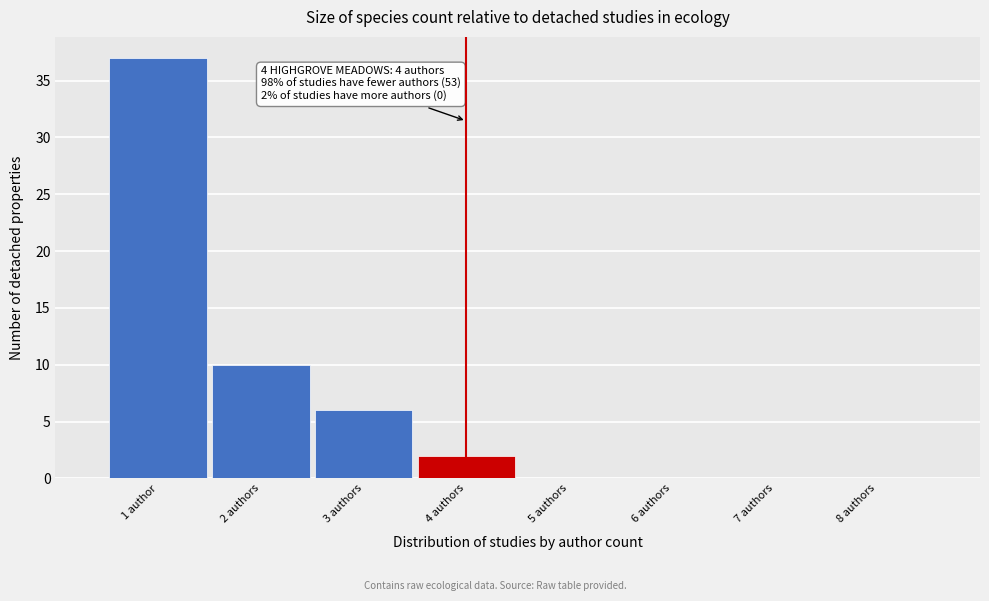

Reading right to left, what are all the values shown in this chart?

8 authors=0	7 authors=0	6 authors=0	5 authors=0	4 authors=2	3 authors=6	2 authors=10	1 author=37